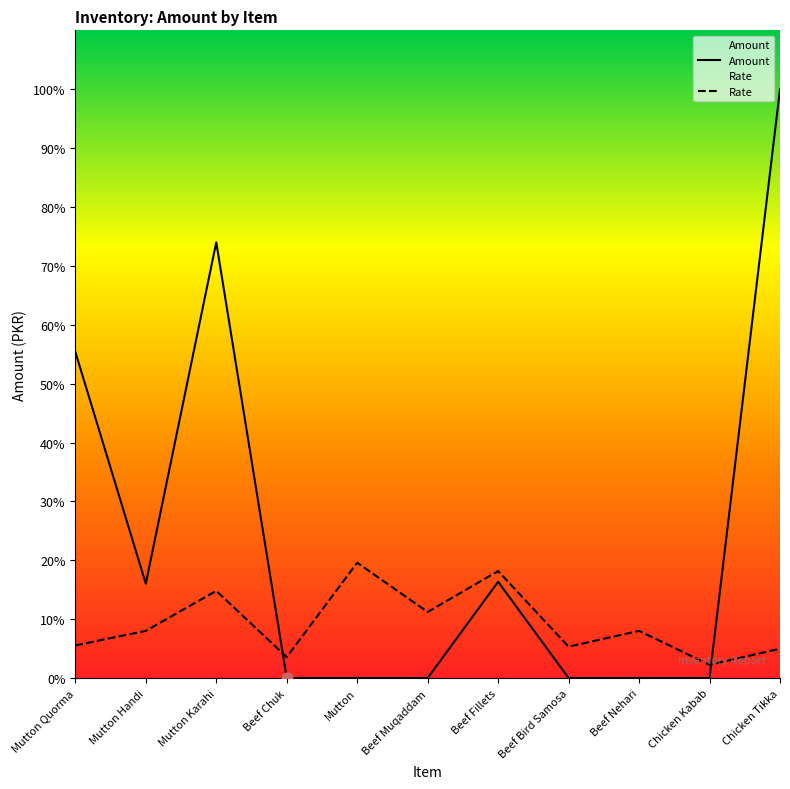

Is the value of Rate at Beef Chuk greater than the value of Amount at Chicken Tikka?

No